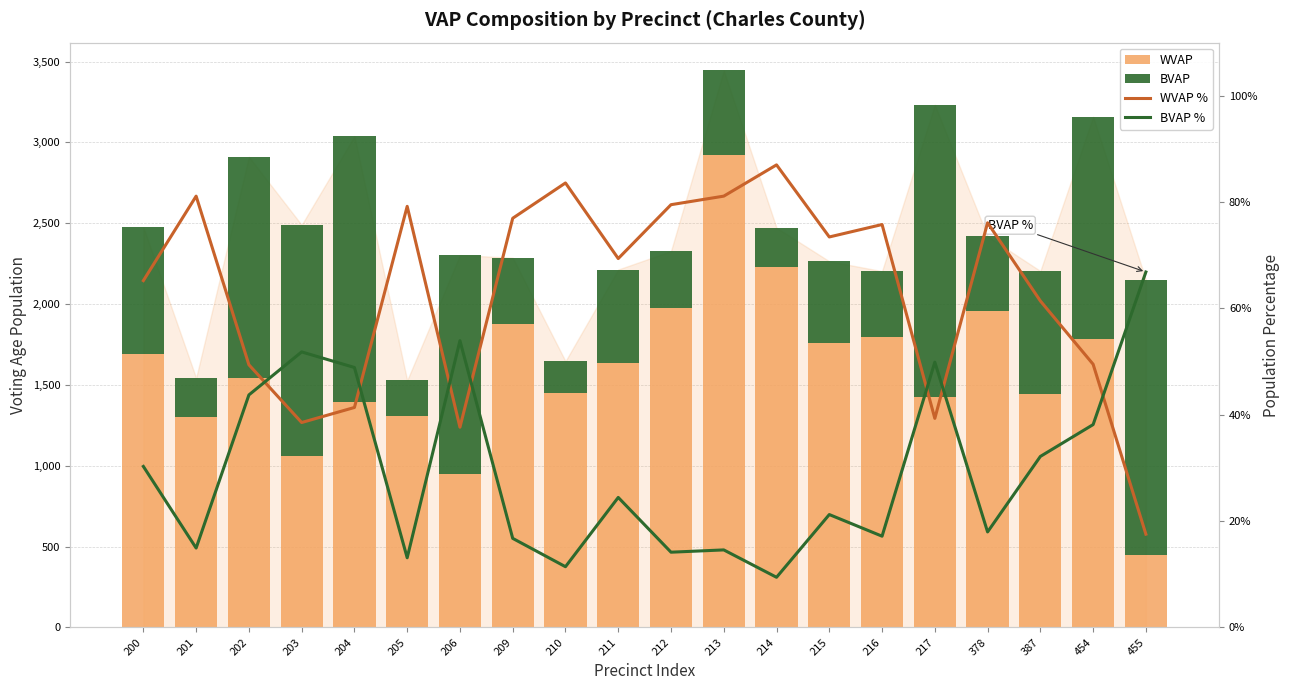

Which label corresponds to the largest value in the chart?

213